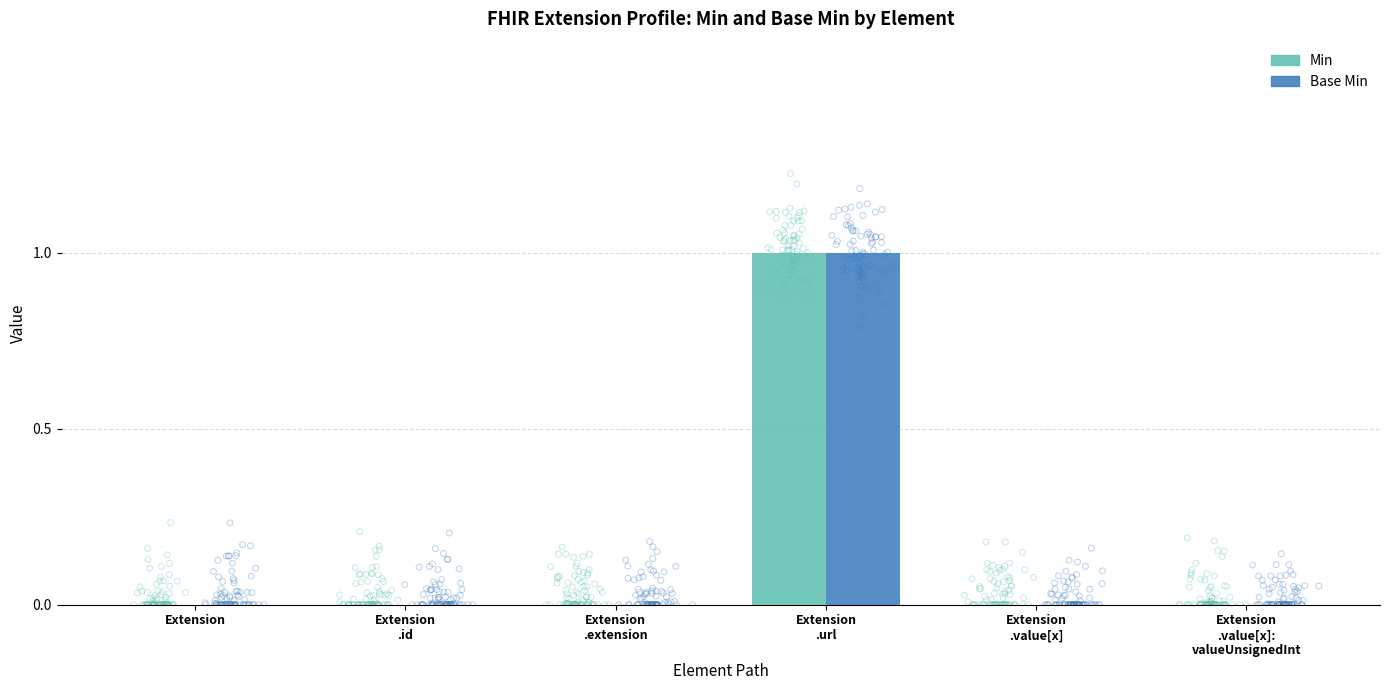

Is the value of Base Min at Extension greater than the value of Min at Extension
.value[x]:
valueUnsignedInt?

No